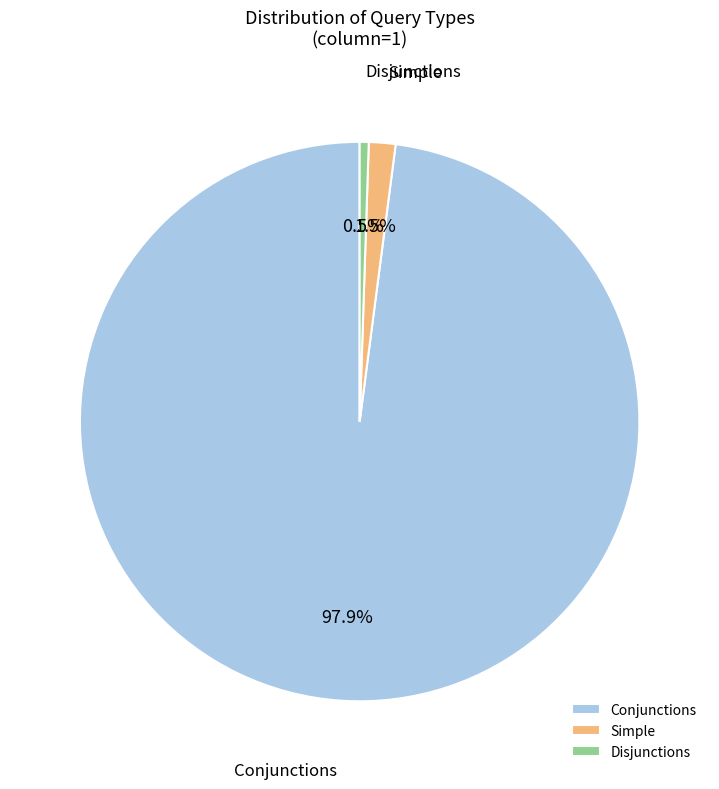

How many slices are in this pie chart?

3